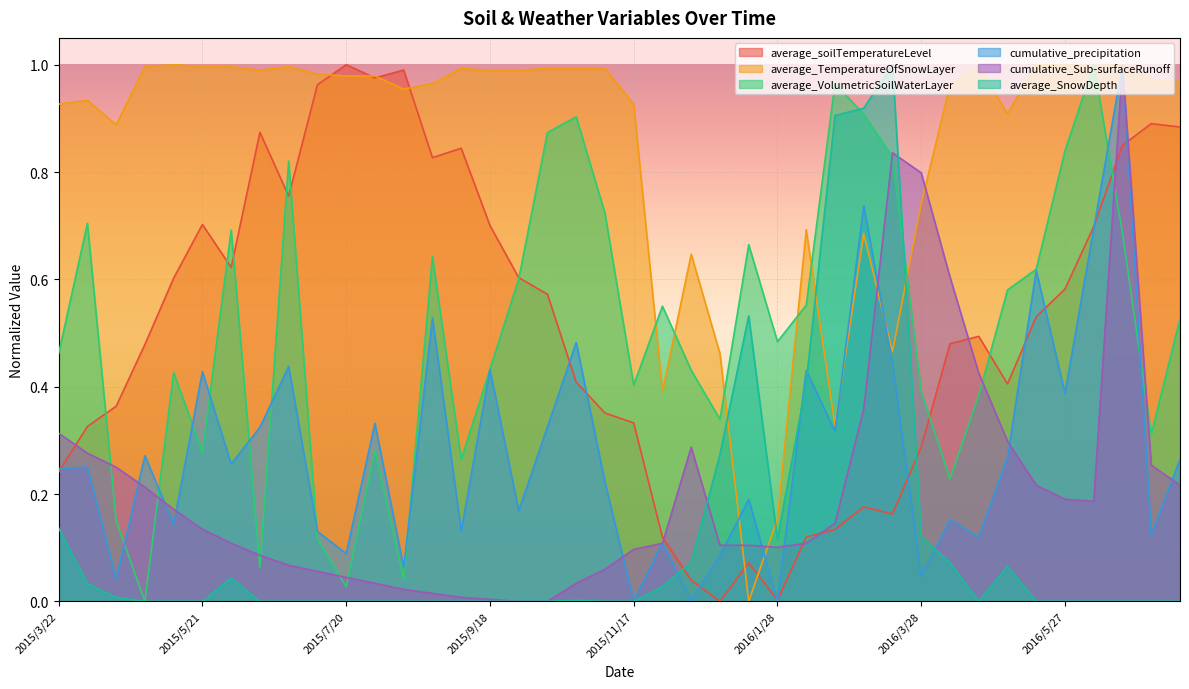

What is the difference between the highest and lowest values at 2016/4/9?

0.9